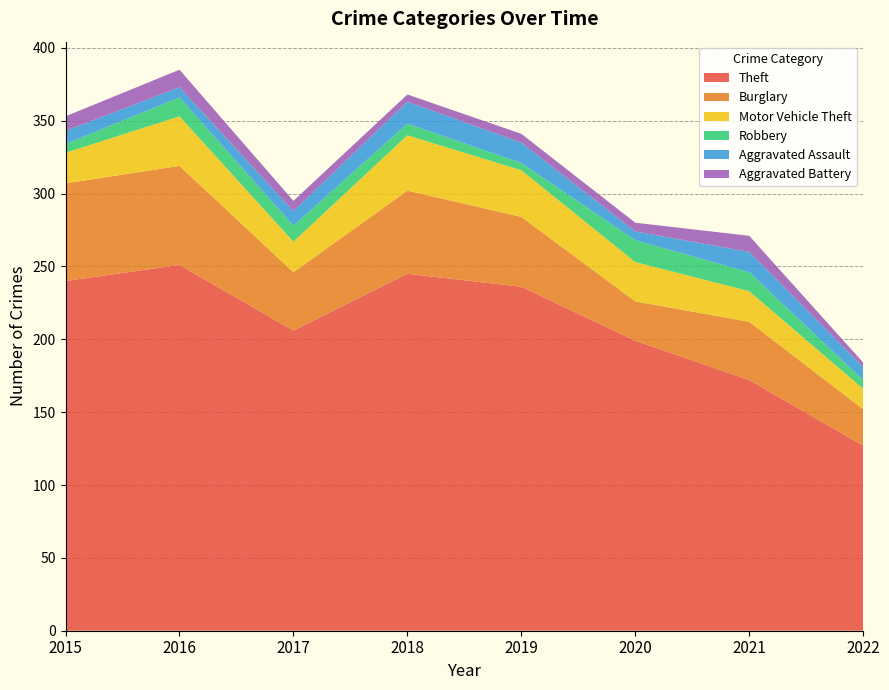

Reading left to right, transcribe all the data shown in this chart.

Theft: 2015=240	2016=251	2017=206	2018=245	2019=236	2020=199	2021=172	2022=127
Burglary: 2015=67	2016=68	2017=40	2018=57	2019=48	2020=27	2021=40	2022=25
Motor Vehicle Theft: 2015=21	2016=34	2017=21	2018=38	2019=32	2020=27	2021=21	2022=14
Robbery: 2015=6	2016=13	2017=11	2018=8	2019=5	2020=15	2021=13	2022=6
Aggravated Assault: 2015=9	2016=7	2017=10	2018=15	2019=14	2020=6	2021=14	2022=9
Aggravated Battery: 2015=10	2016=12	2017=7	2018=5	2019=6	2020=6	2021=11	2022=3